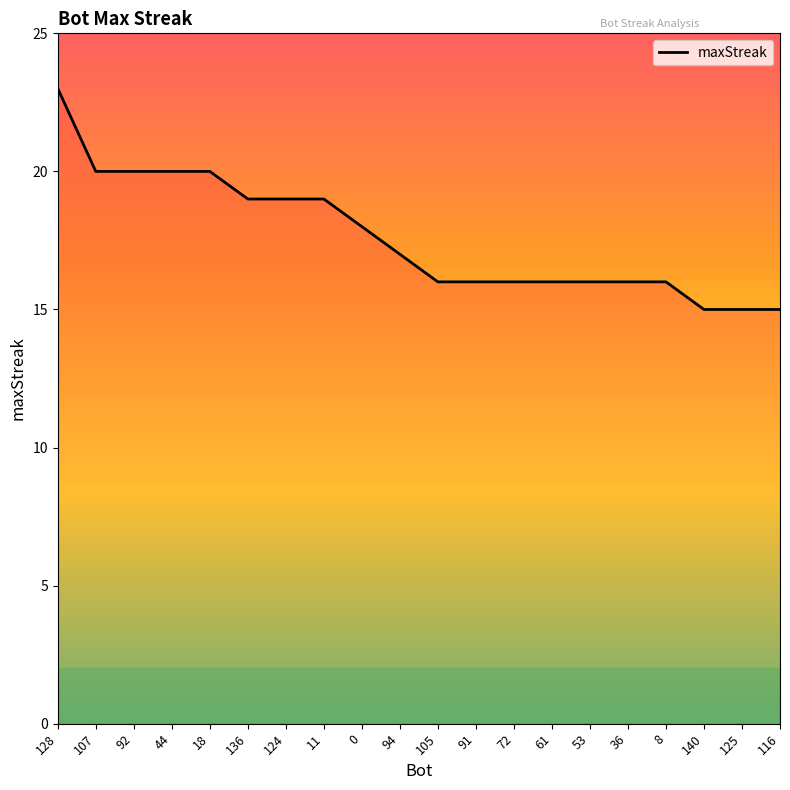

Approximately how many times larger is the value at 94 compared to 124?

0.9